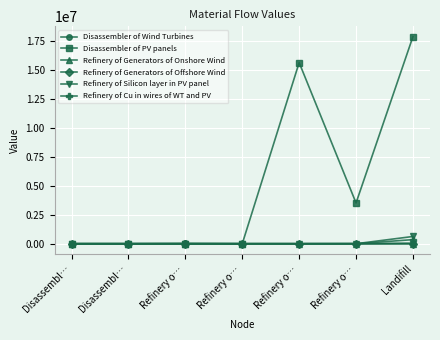

What are all the series names shown in the legend?

Disassembler of Wind Turbines, Disassembler of PV panels, Refinery of Generators of Onshore Wind, Refinery of Generators of Offshore Wind, Refinery of Silicon layer in PV panel, Refinery of Cu in wires of WT and PV